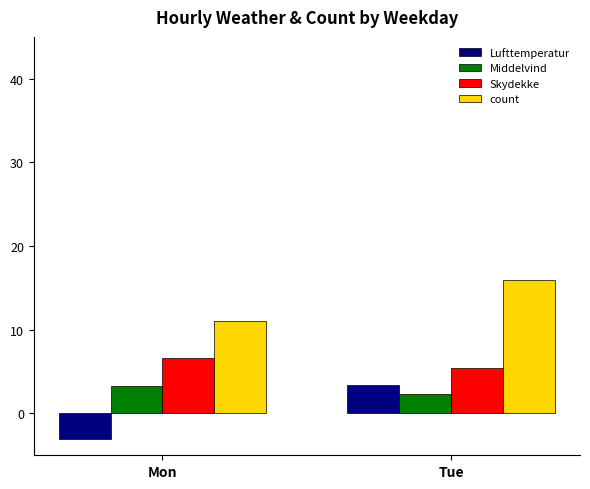

What are all the series names shown in the legend?

Lufttemperatur, Middelvind, Skydekke, count